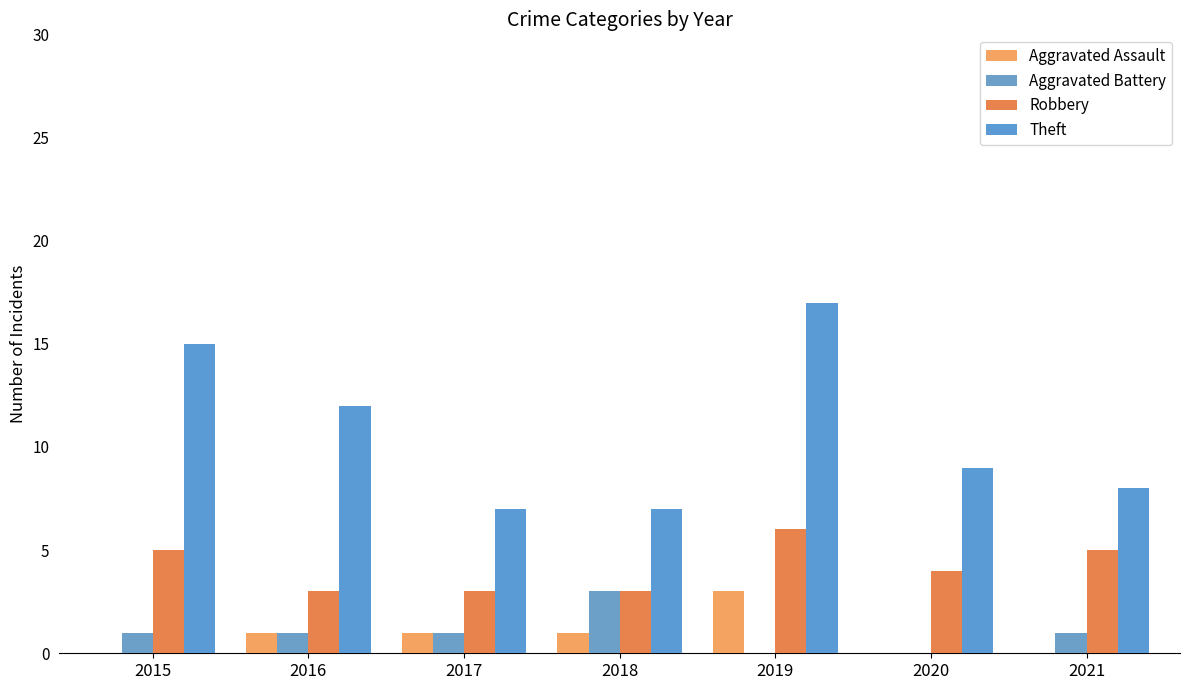

What is the difference between the Aggravated Battery values at 2021 and 2019?

1